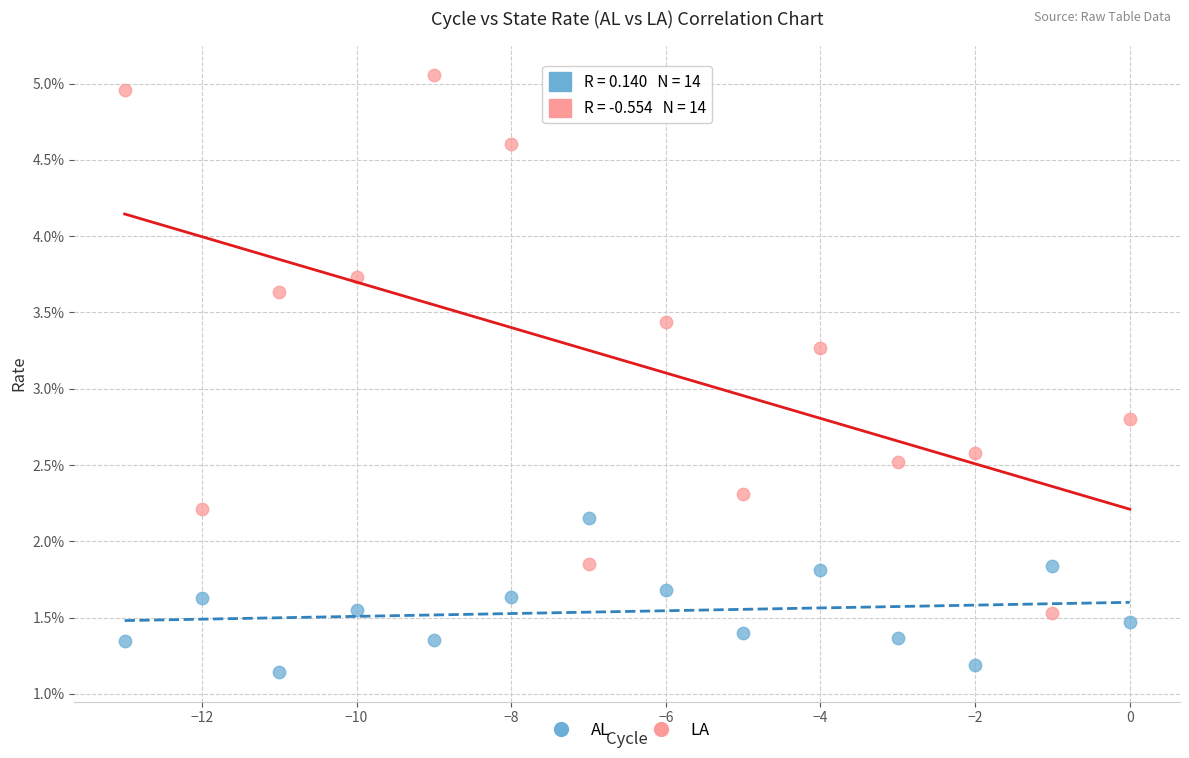

Which series reaches the maximum Y coordinate?

LA